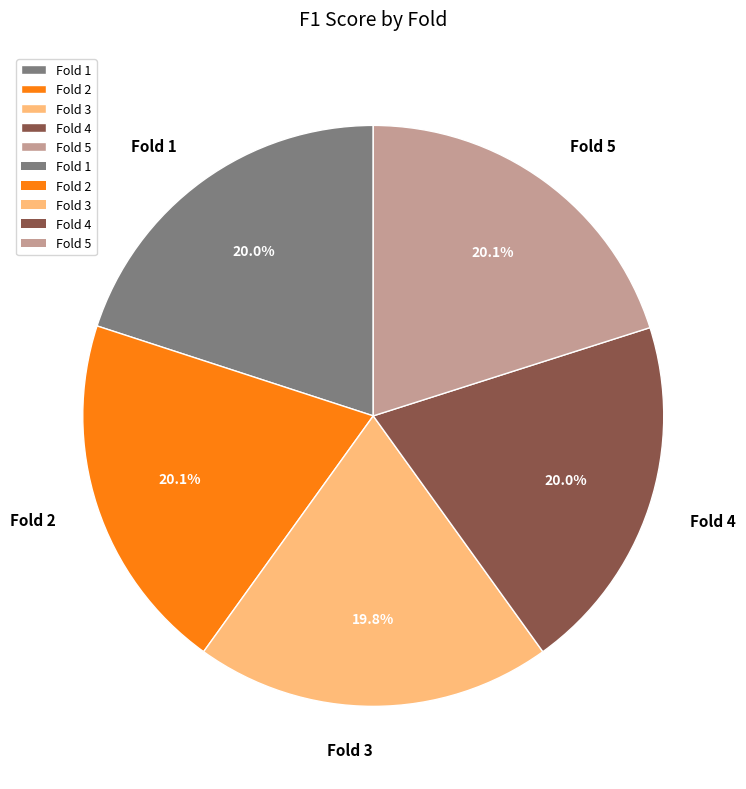

Does Fold 1 account for over 50% of the chart?

No